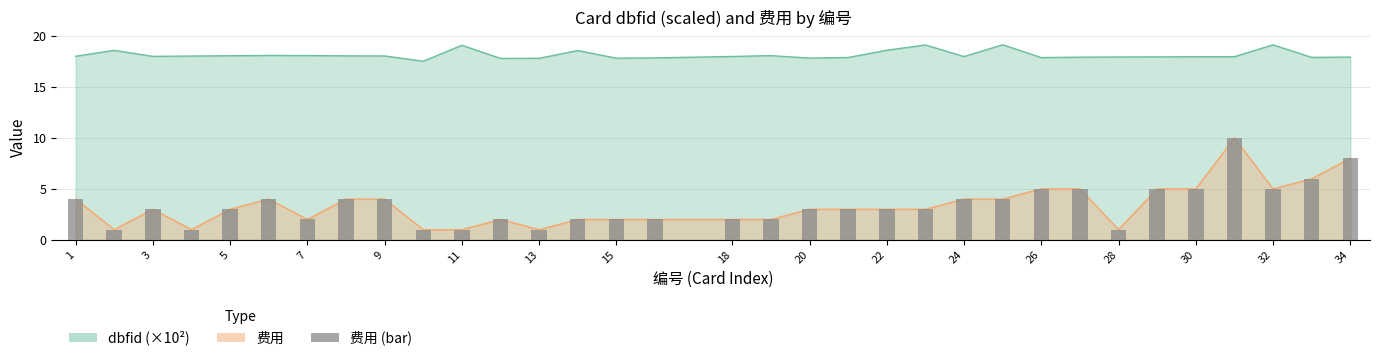

At which category is the sum across all series the highest?

31